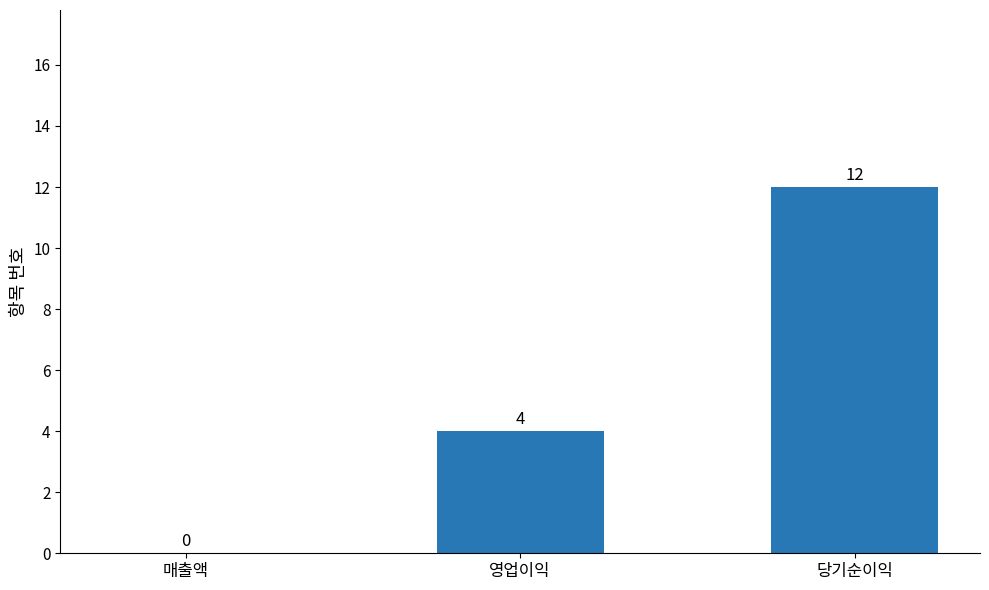

What is the sum of all values?

16